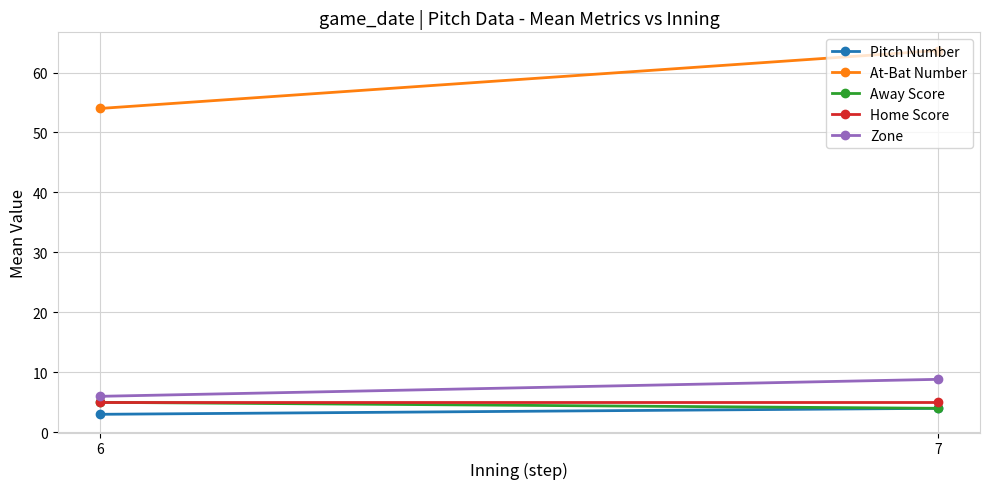

What is the value of the Away Score point at the 2nd from the left?

4.0